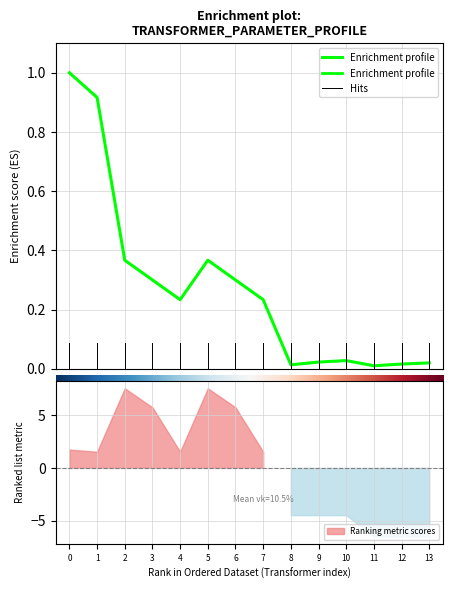

At which category does the chart reach its minimum across all series?

11